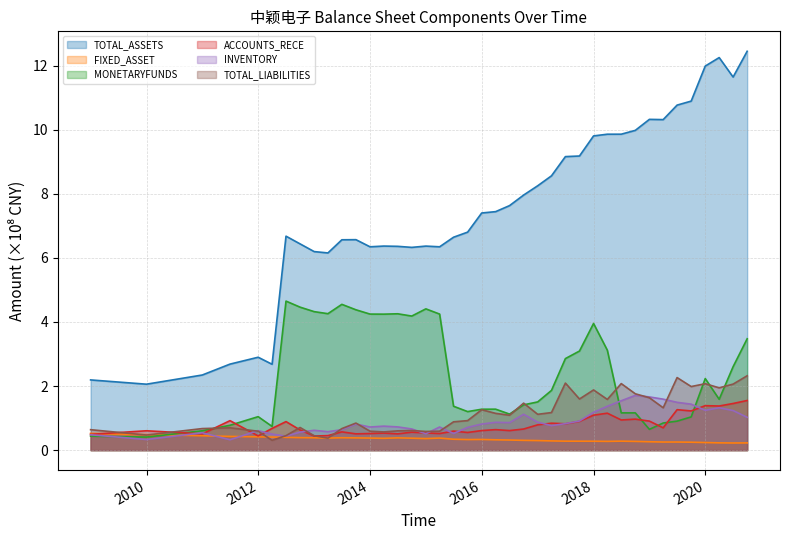

Which series has the largest total across all categories?

TOTAL_ASSETS